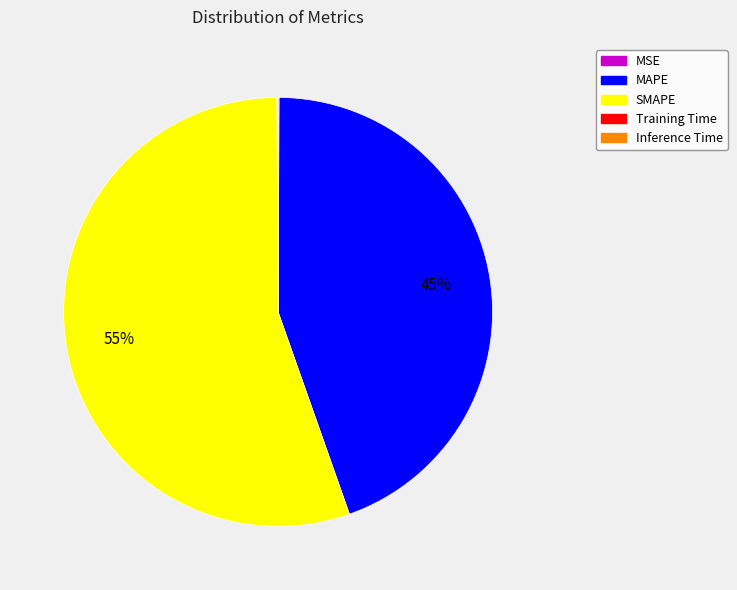

Which category has the biggest portion of the pie?

SMAPE